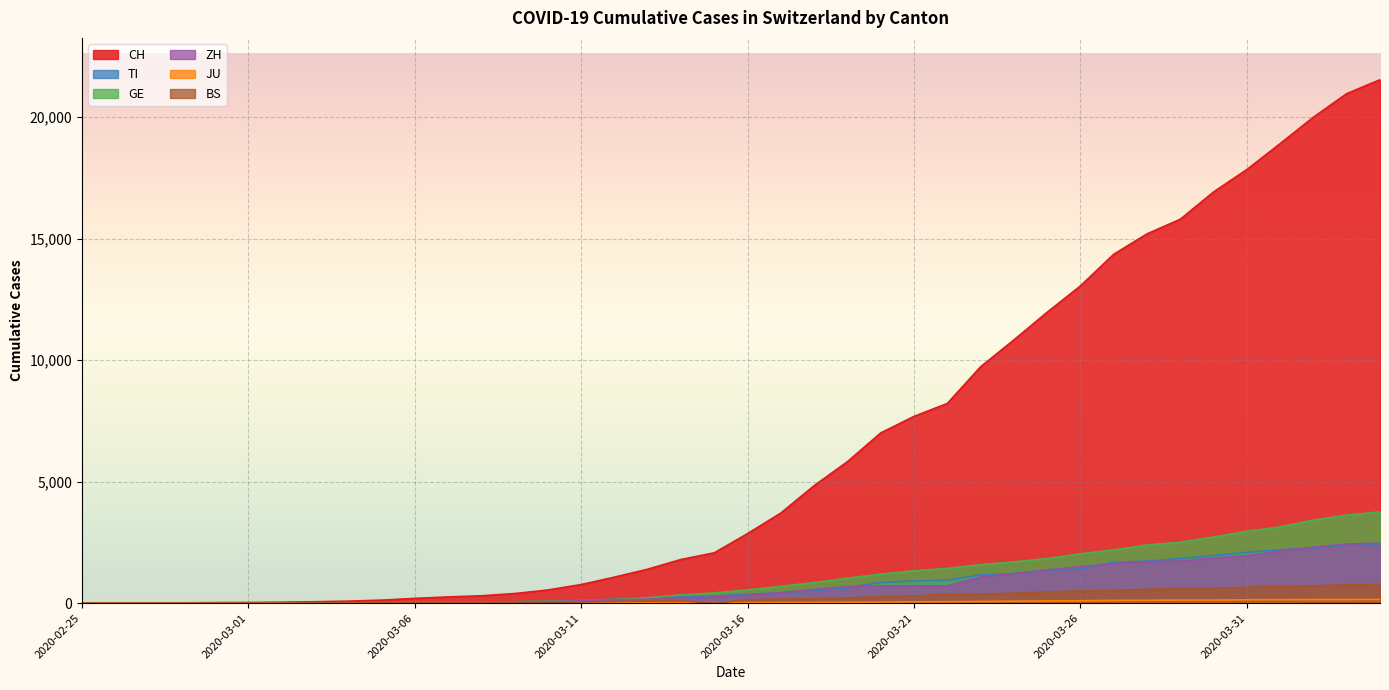

Which series has the largest range (max minus min)?

CH